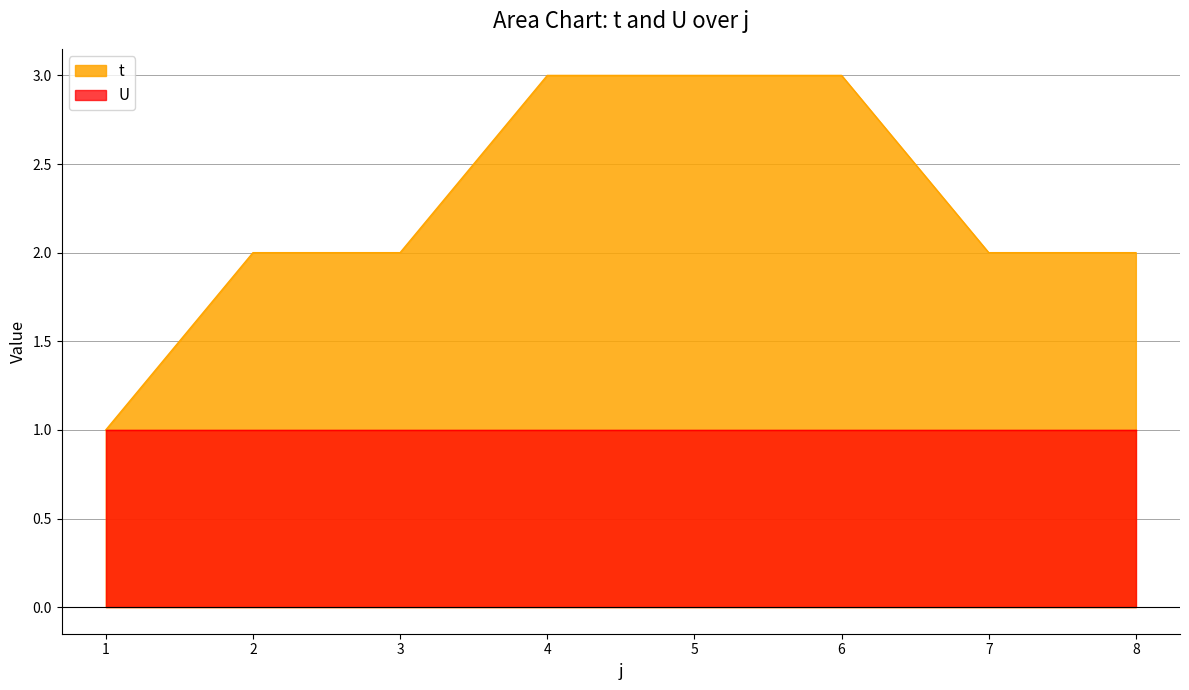

Reading left to right, what are all the values shown in this chart?

1=1	2=2	3=2	4=3	5=3	6=3	7=2	8=2